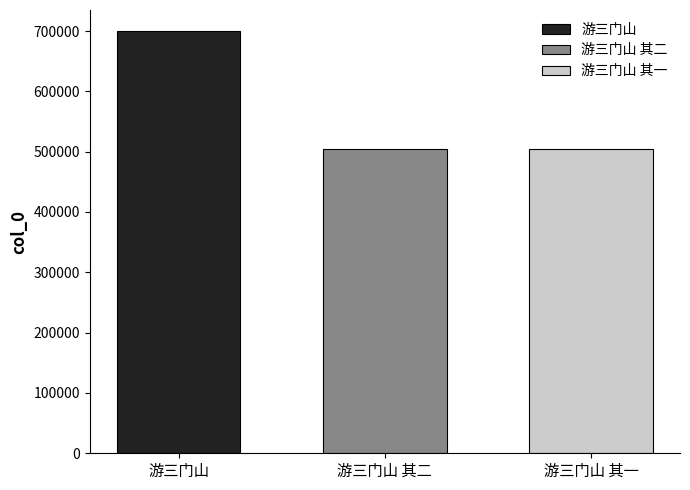

Which series has the largest range (max minus min)?

游三门山